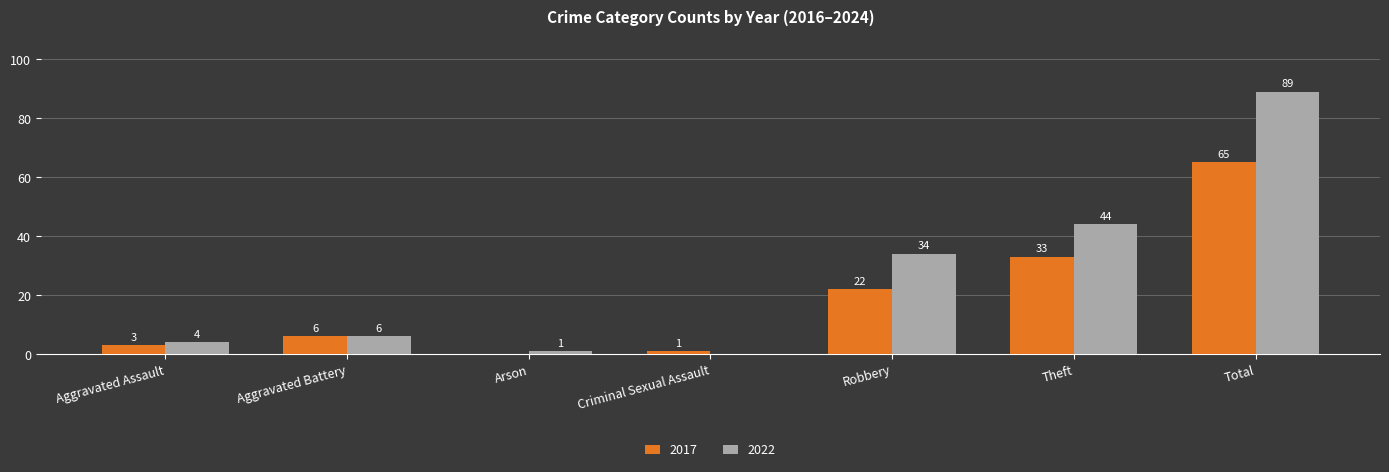

What are all the series names shown in the legend?

2017, 2022